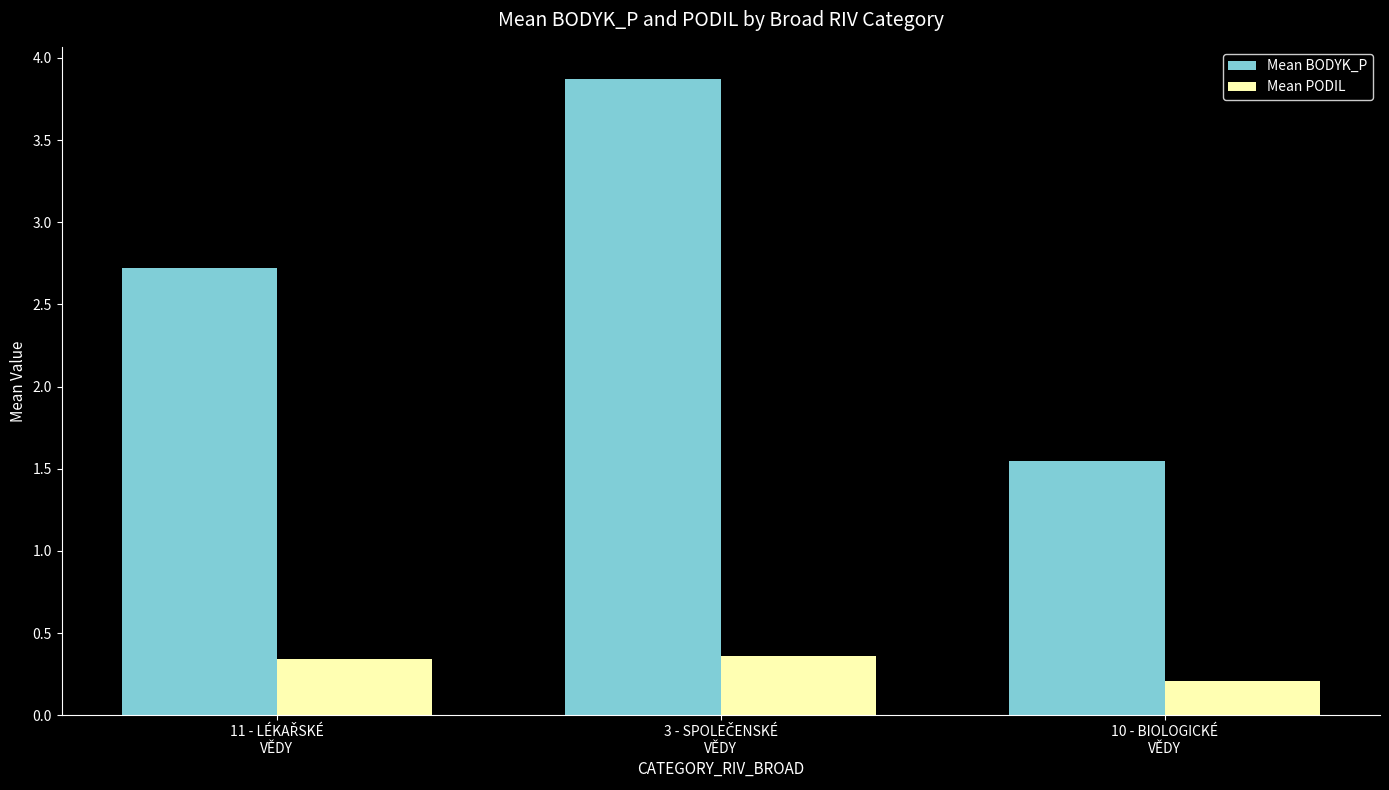

How many data points in Mean BODYK_P are above 2?

2